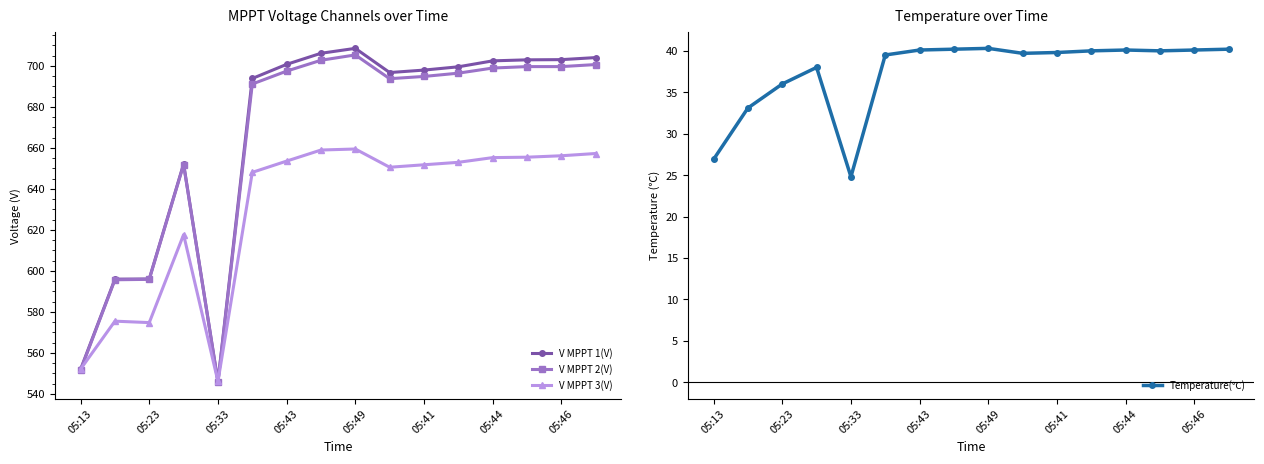

The V MPPT 3(V) series shows 574.8 at 05:23. True or false?

True